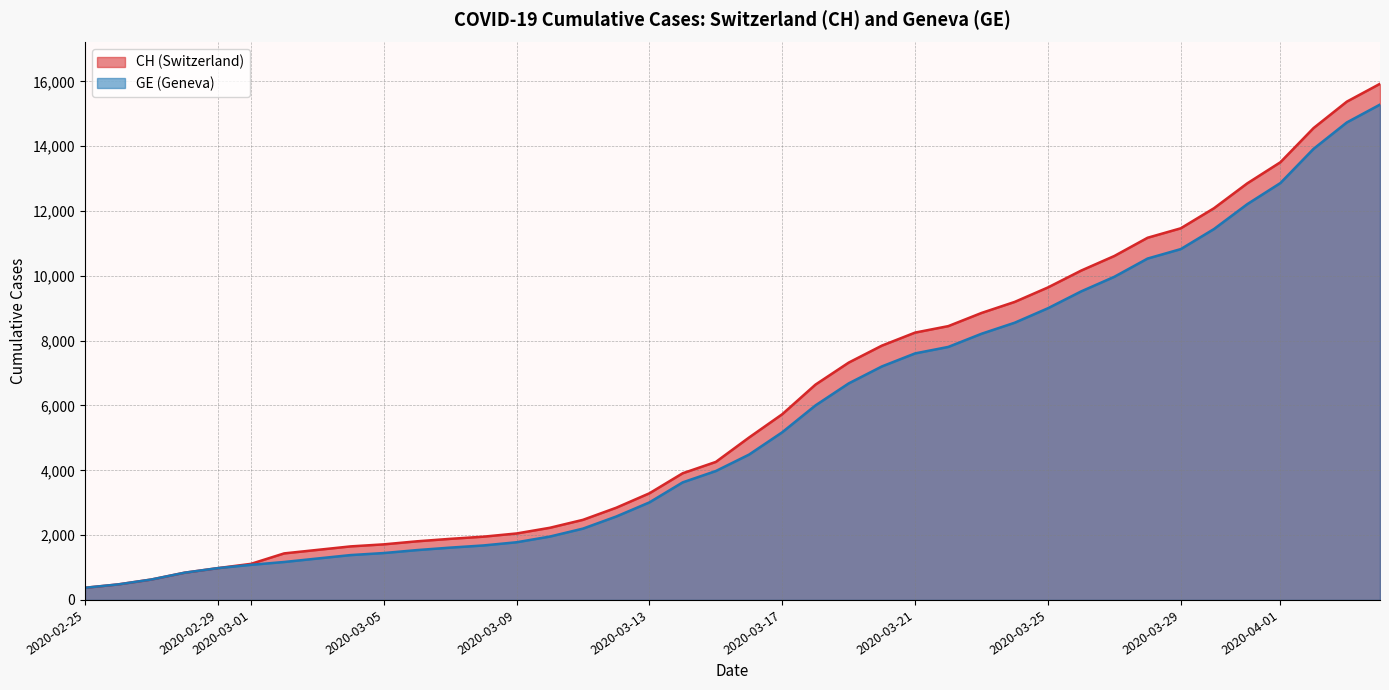

True or false: CH and GE intersect in this chart.

False